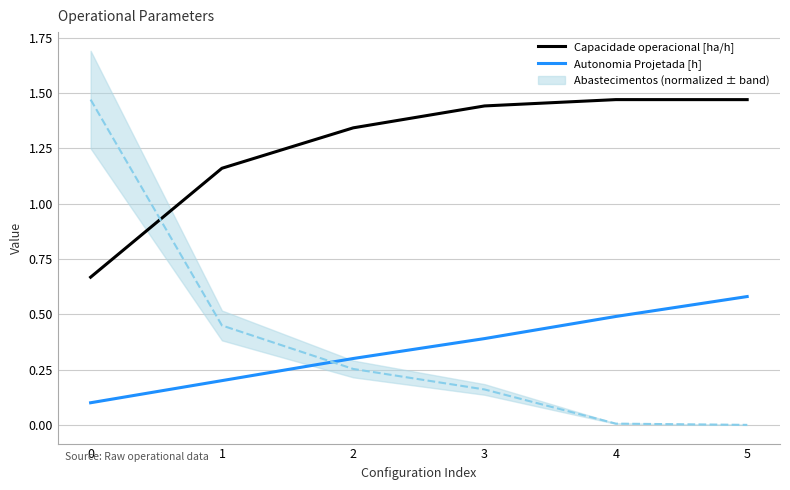

At 2, list the series in order from largest to smallest.

Capacidade operacional [ha/h], Autonomia Projetada [h]